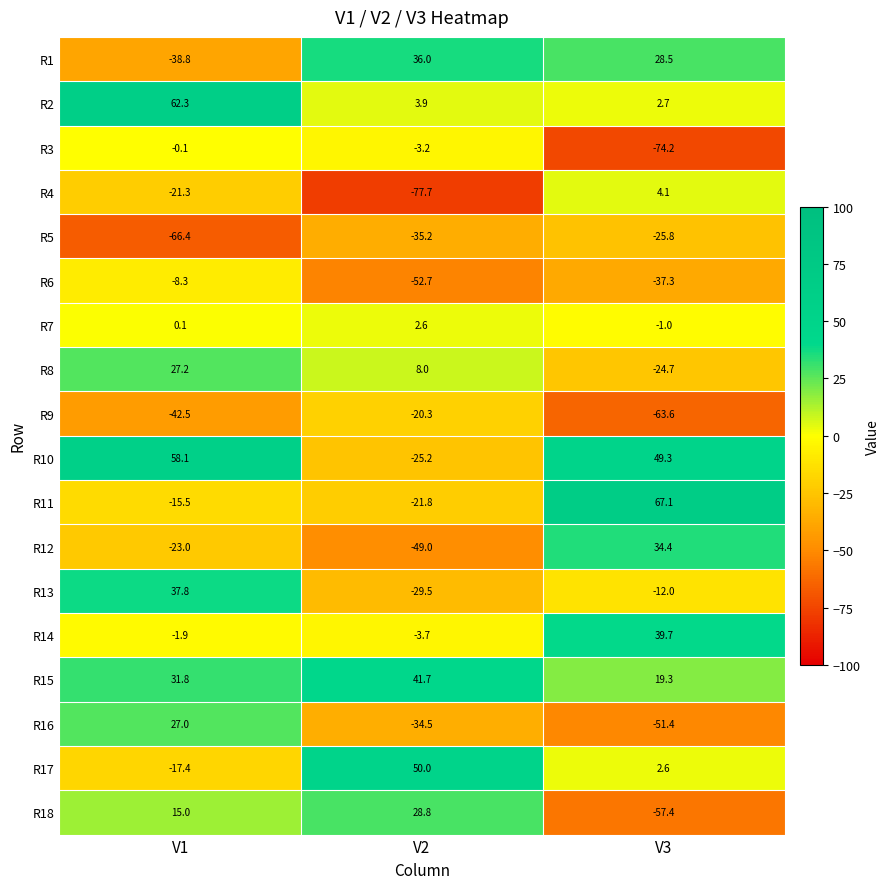

Rank the series at V1 from highest to lowest value.

R2, R10, R13, R15, R8, R16, R18, R7, R3, R14, R6, R11, R17, R4, R12, R1, R9, R5